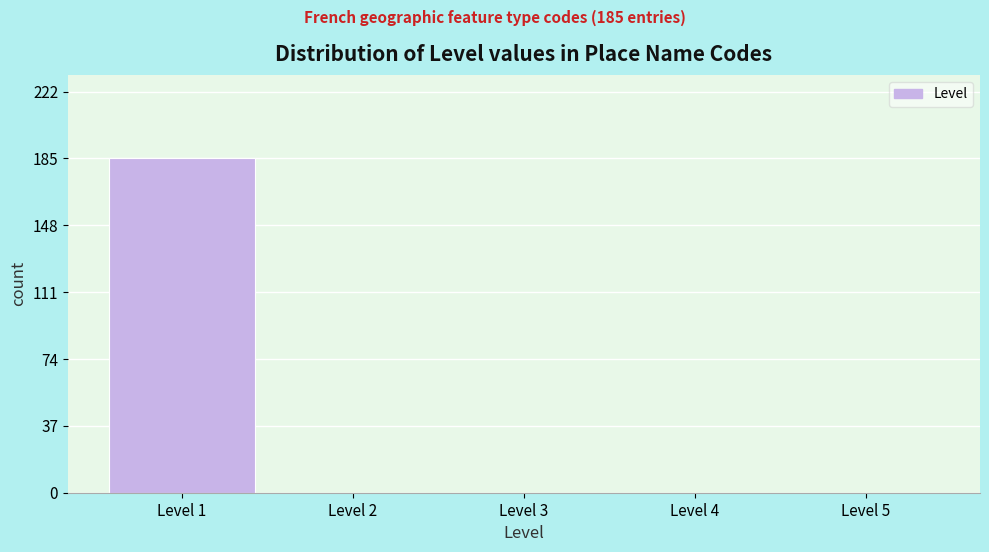

Over which range of the x-axis is the bar tallest?

0.5 to 1.5